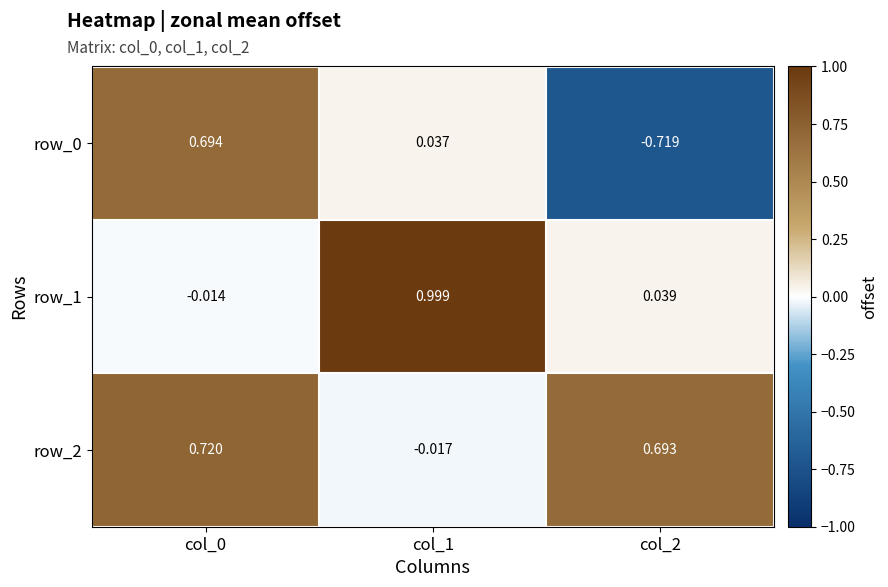

What is the spread (max minus min) of values at col_2?

1.4